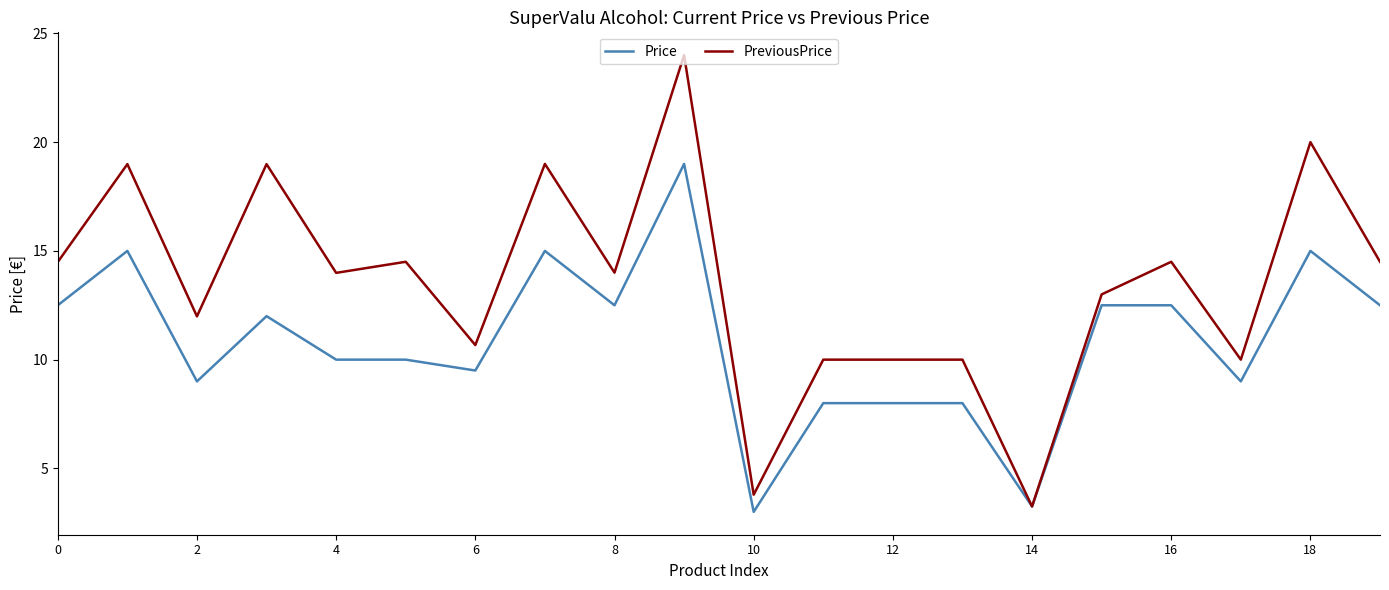

Rank the series by their maximum value, from lowest to highest.

Price, PreviousPrice